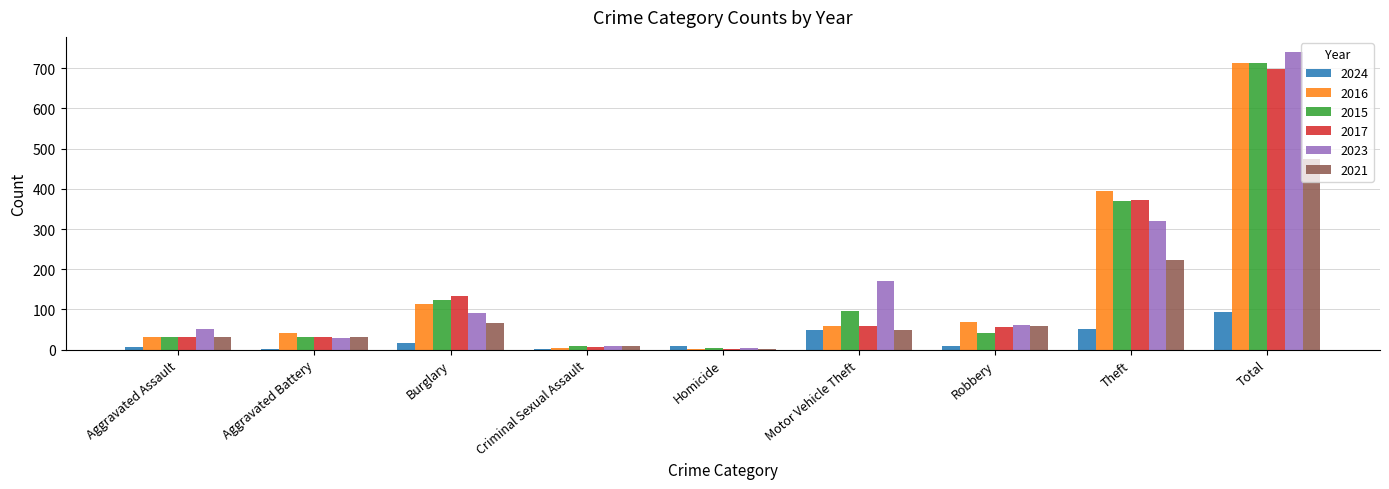

At which label does 2021 reach its peak?

Total